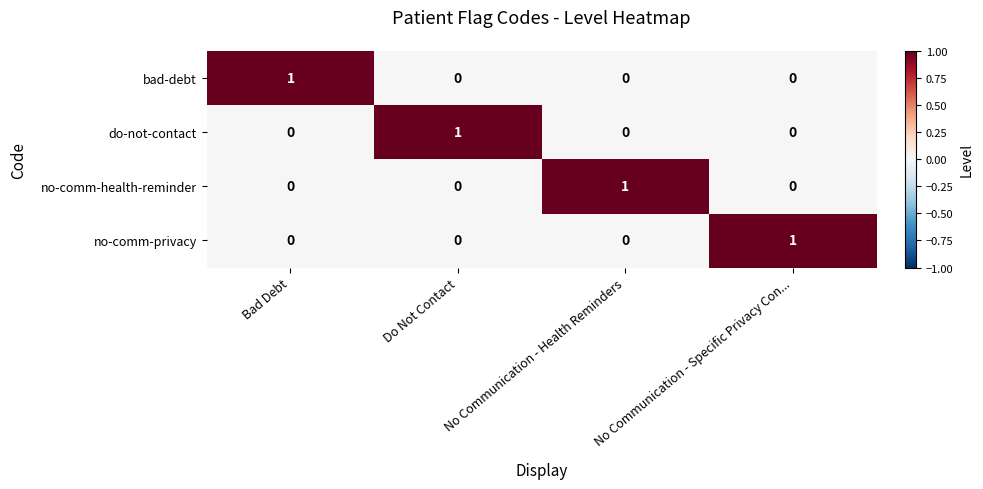

Count the bad-debt values in the range 0 to 1.

4